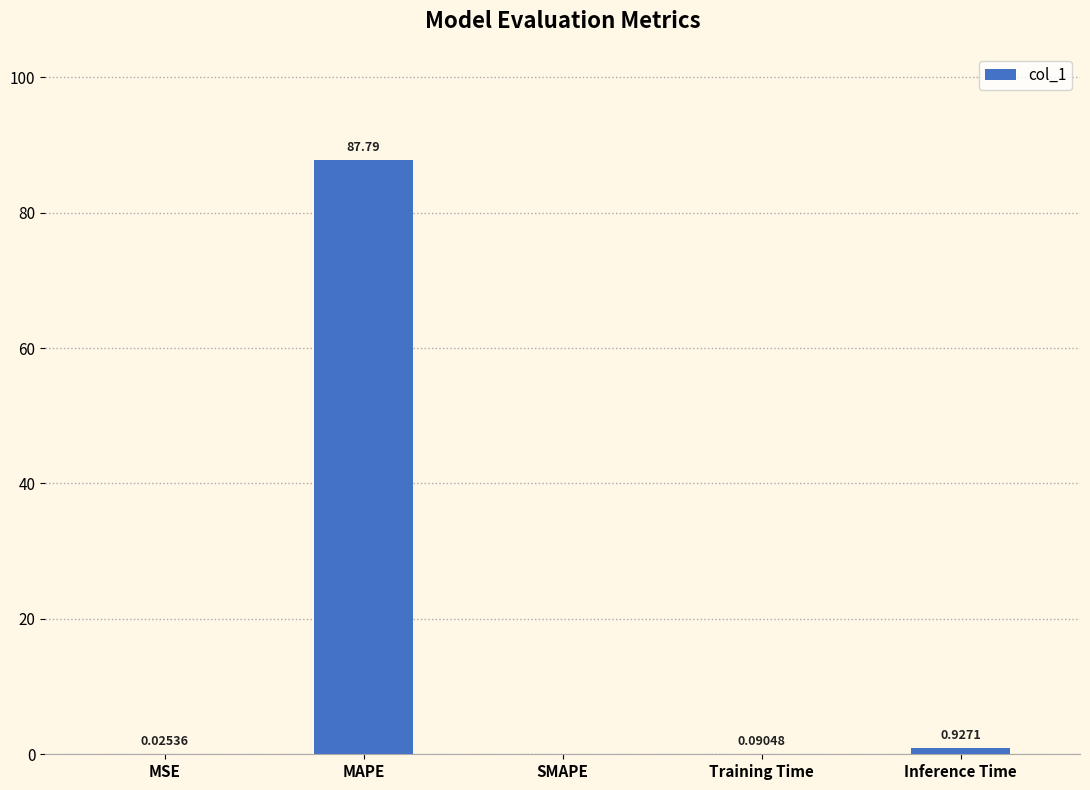

What is the sum of all values?

88.8